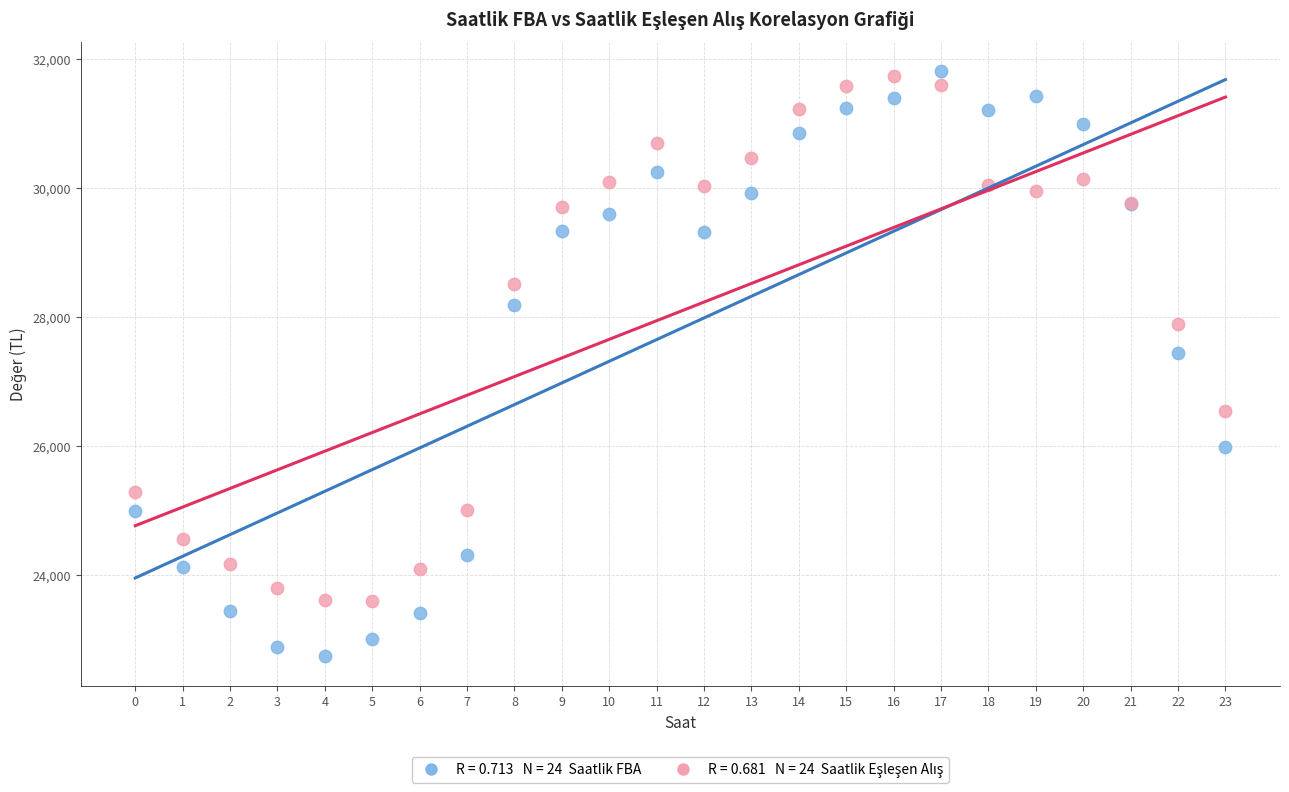

Across all series, what Y value is closest to 27279?

27451.6